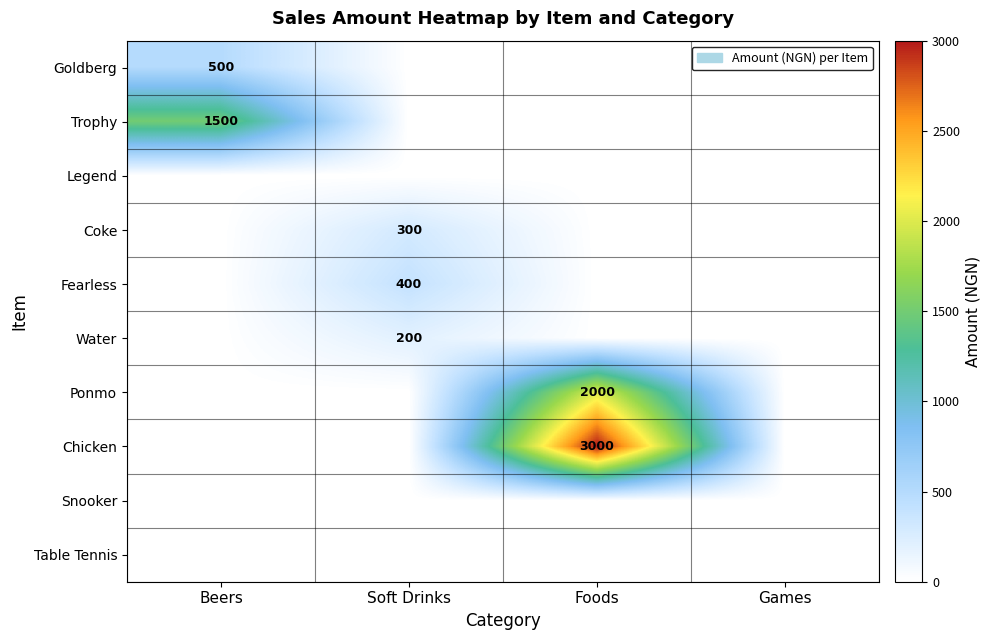

The Trophy series shows 723 at Beers. True or false?

False